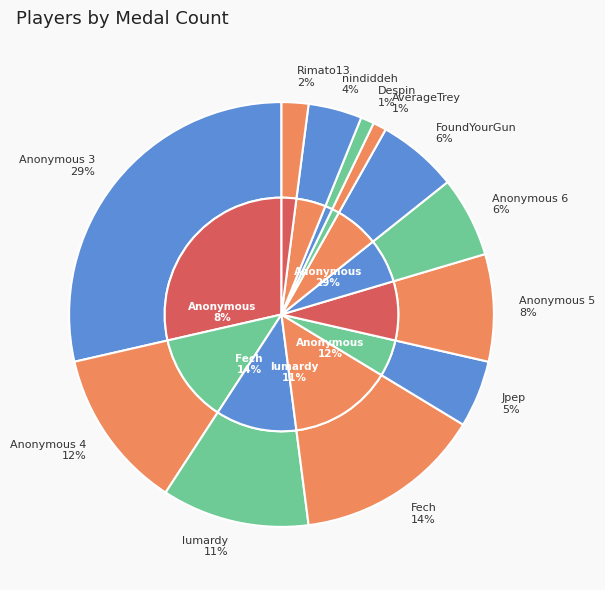

The Fech slice represents 22% of the pie. True or false?

False